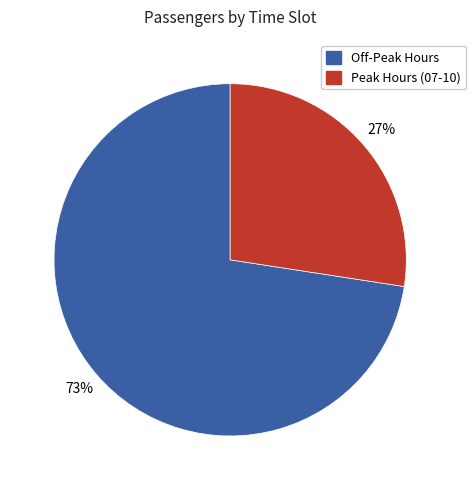

Count the number of slices in the pie.

2